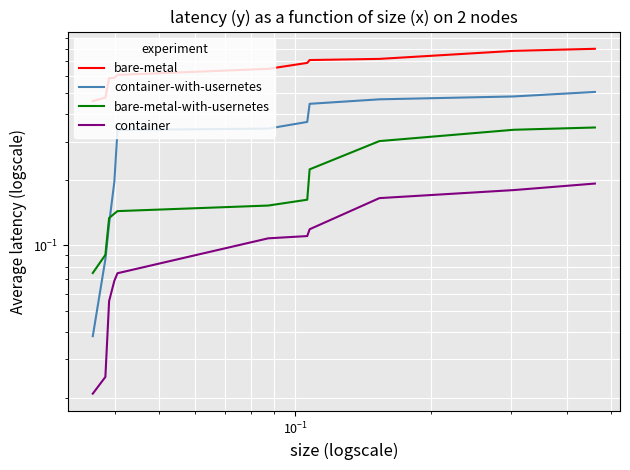

The value of bare-metal-with-usernetes at $\mathdefault{10^{1}}$ is 0.1. True or false?

False